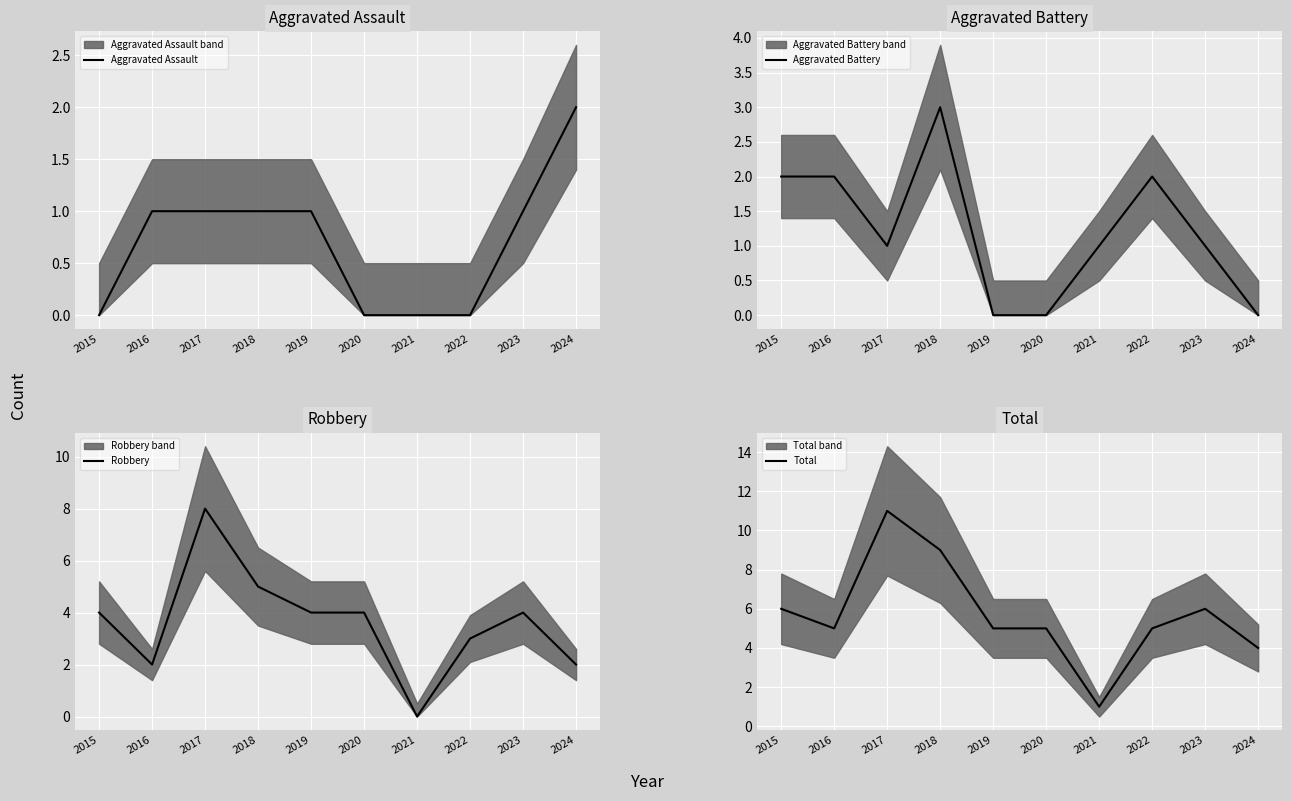

Which series changed the most between 2022 and 2023?

Aggravated Assault